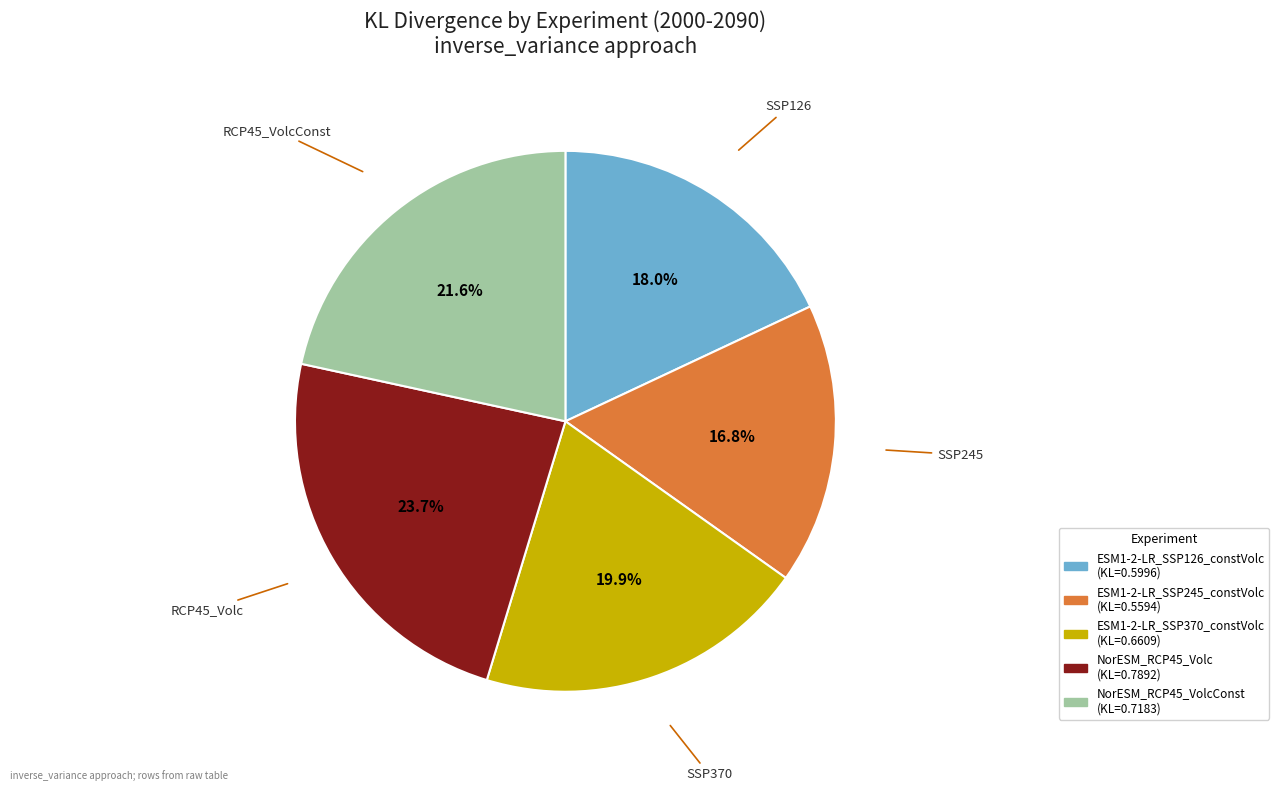

Is there a majority slice in this chart?

No